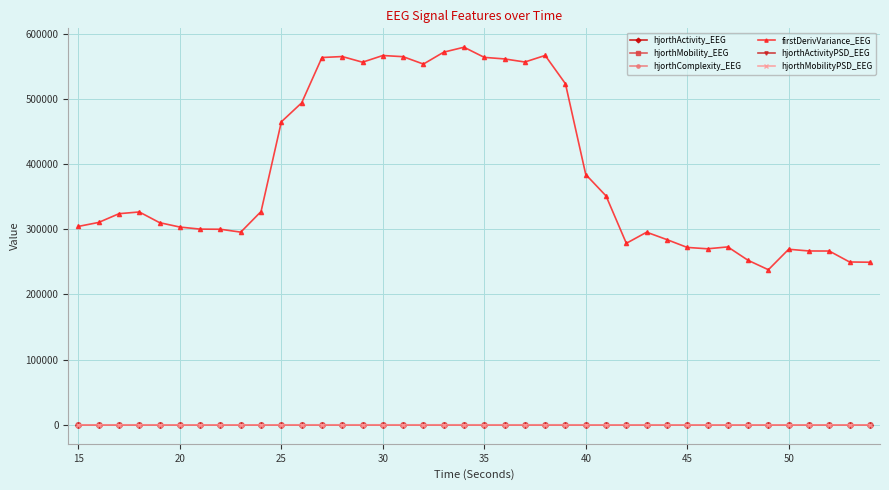

What is the maximum value shown in the chart?

578987.6